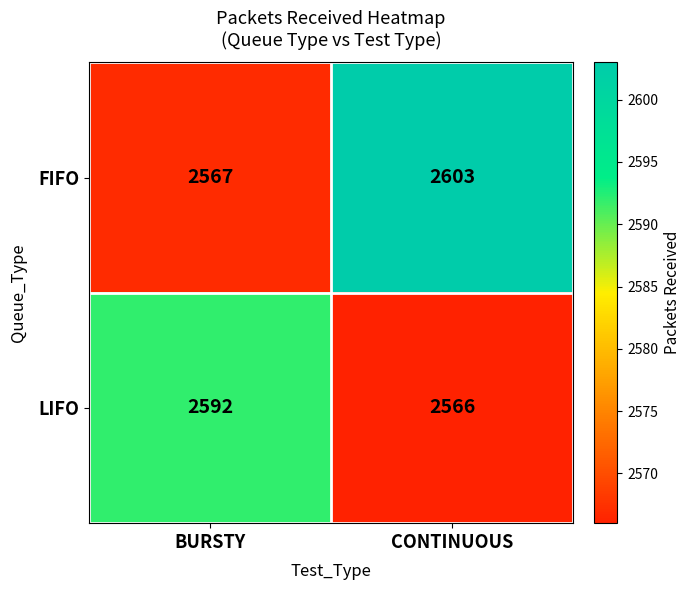

What is the spread (max minus min) of values at CONTINUOUS?

37